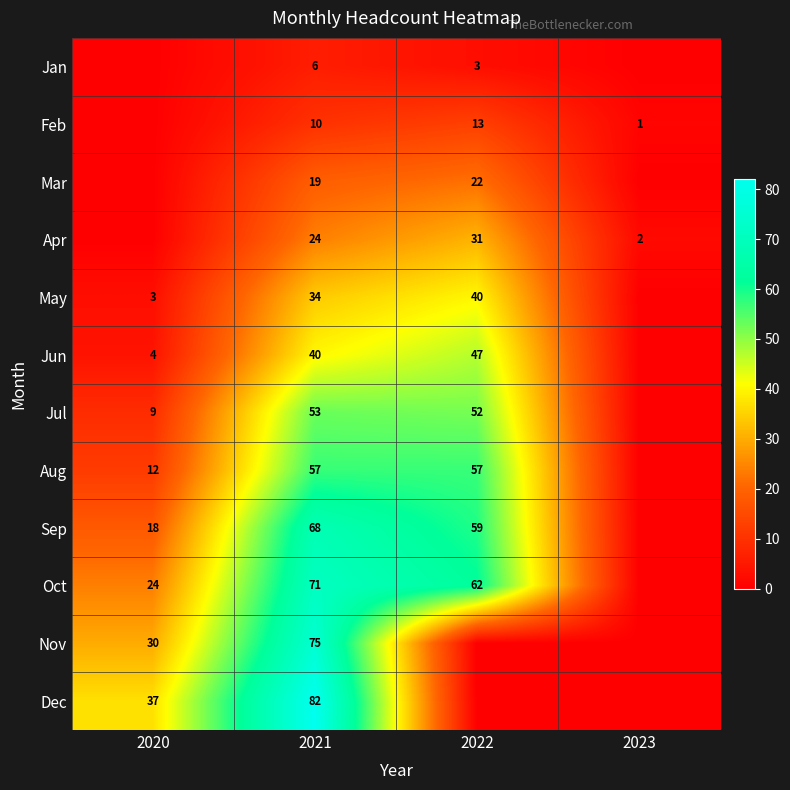

Is it true that Jan equals 4 at 2021?

False